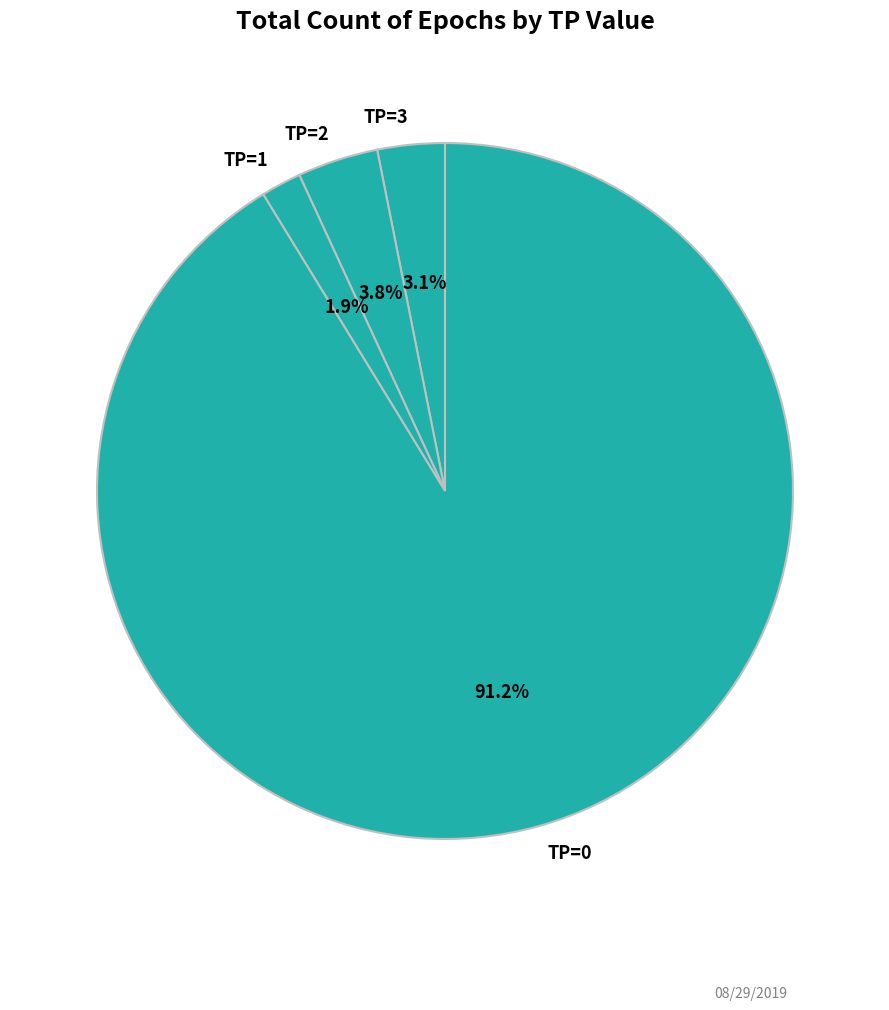

What is the ratio of the value at TP=1 to the value at TP=2?

0.5